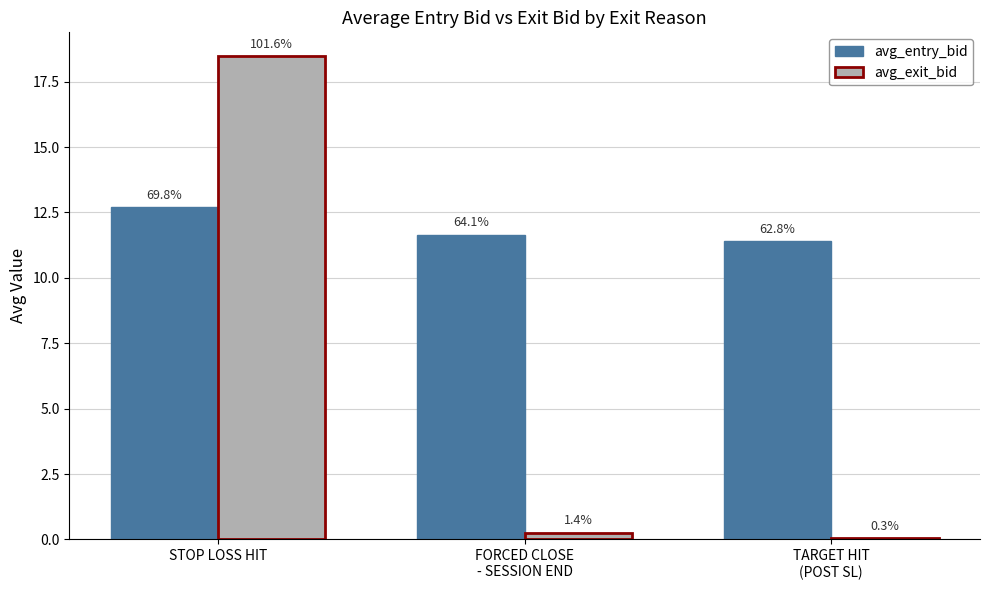

Which label corresponds to the largest value in the chart?

STOP LOSS HIT